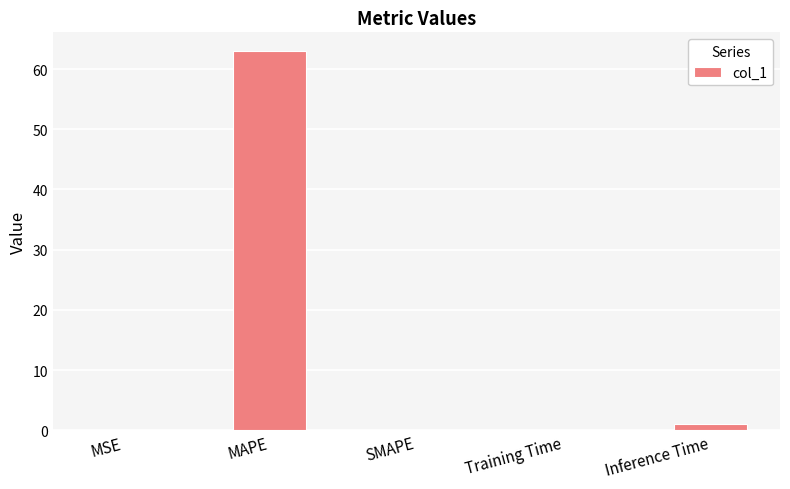

Is it true that the value at MAPE is 19.1?

False